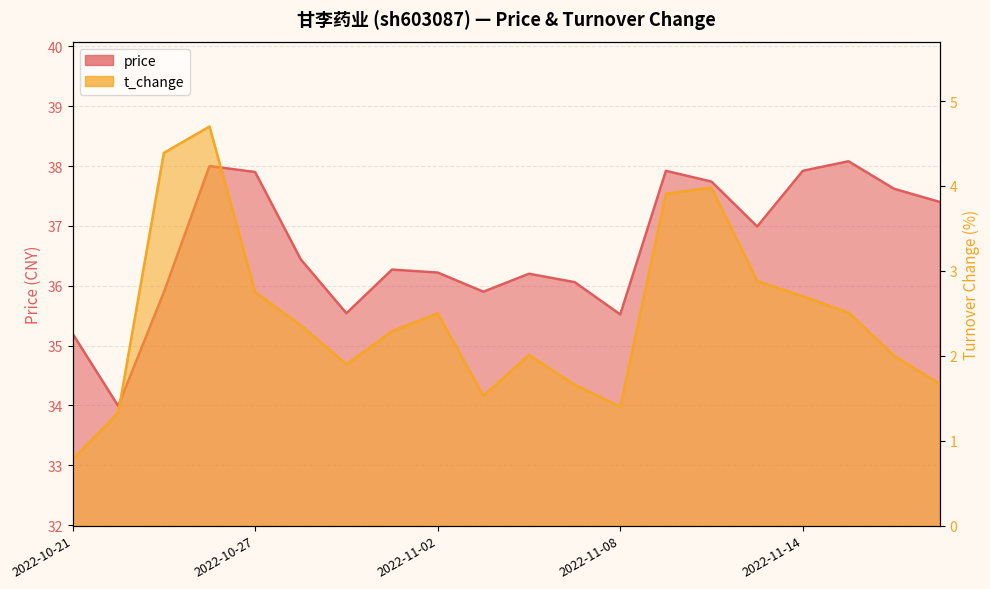

At which category does price reach its first local peak?

2022-10-26